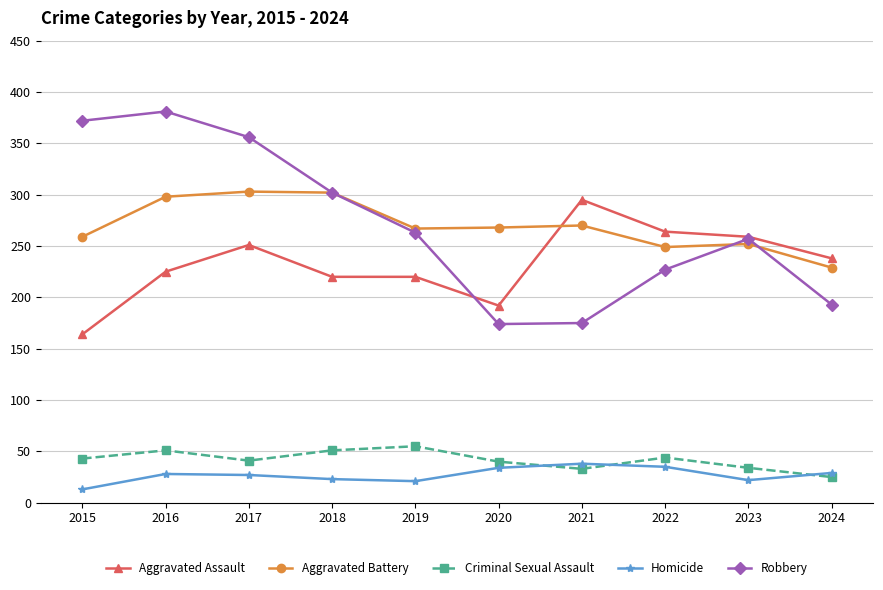

True or false: Robbery and Criminal Sexual Assault cross at least once.

False